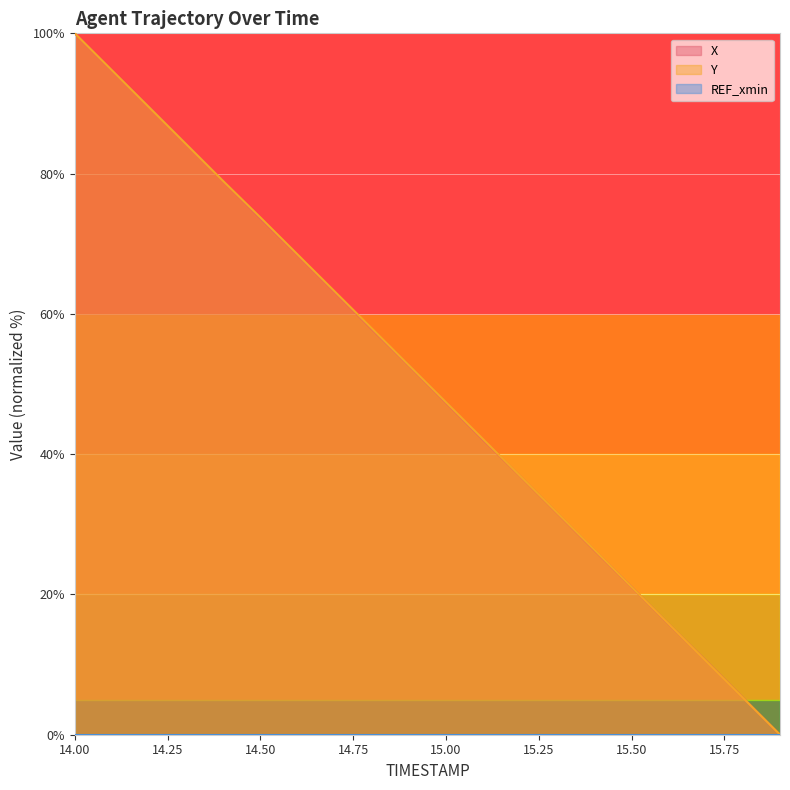

True or false: X has more than 2 interior local peaks.

False